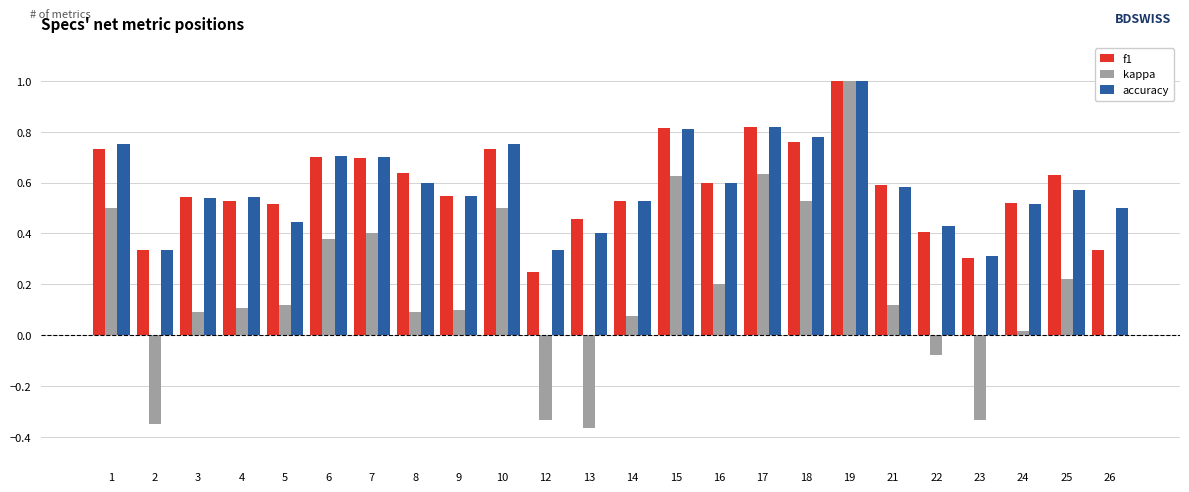

Between 2 and 24, which series saw the biggest shift?

kappa